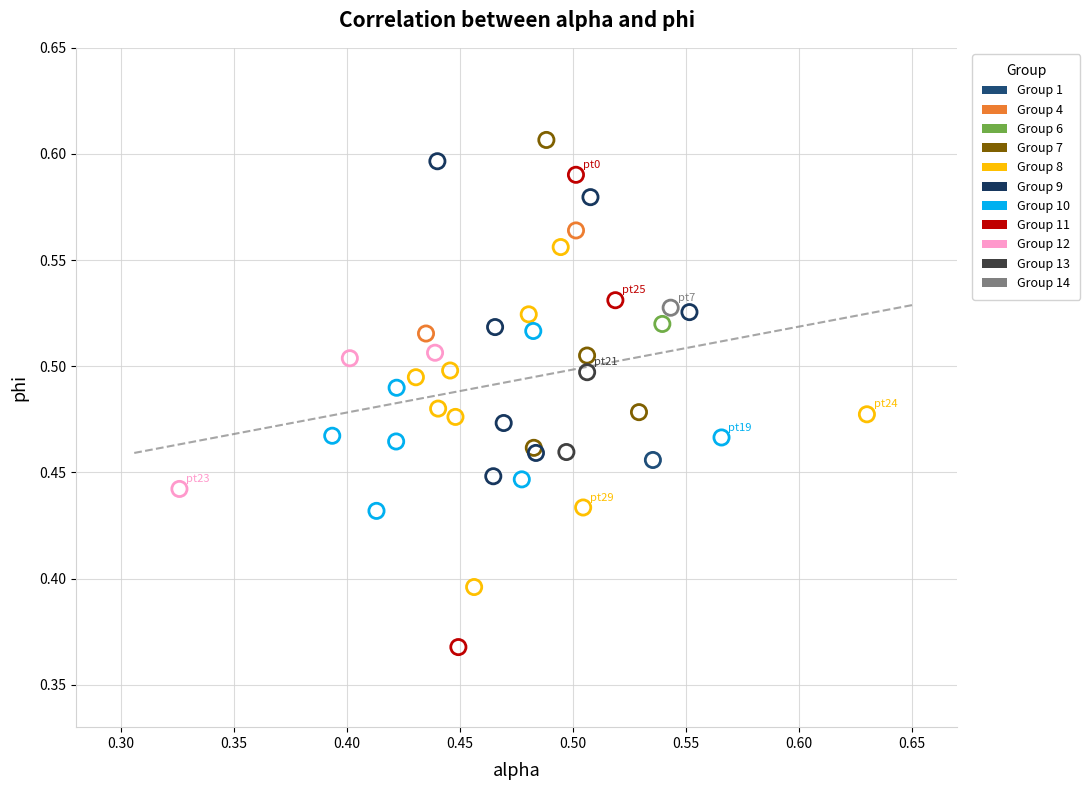

Which series contains the lowest Y value?

Group 11